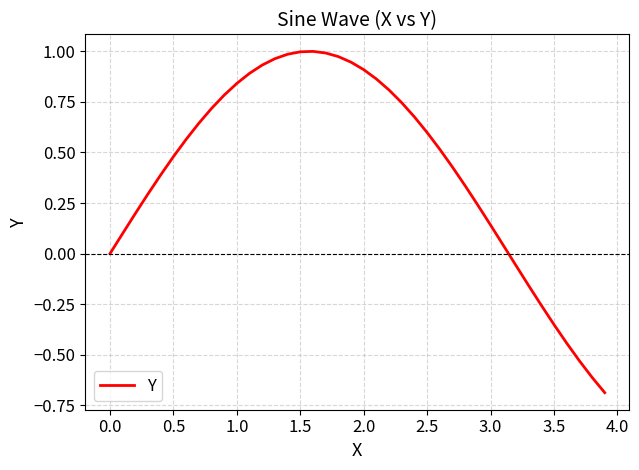

What is the smallest value displayed?

-0.7